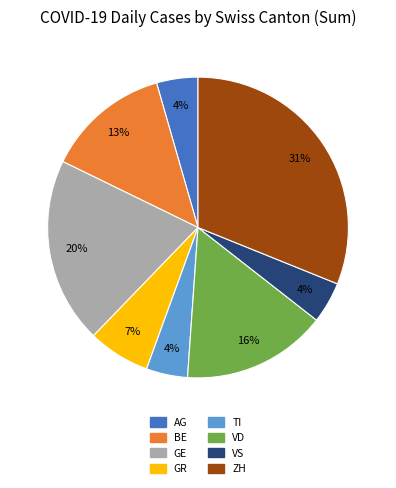

What percentage is the VD slice, to the nearest percent?

16%